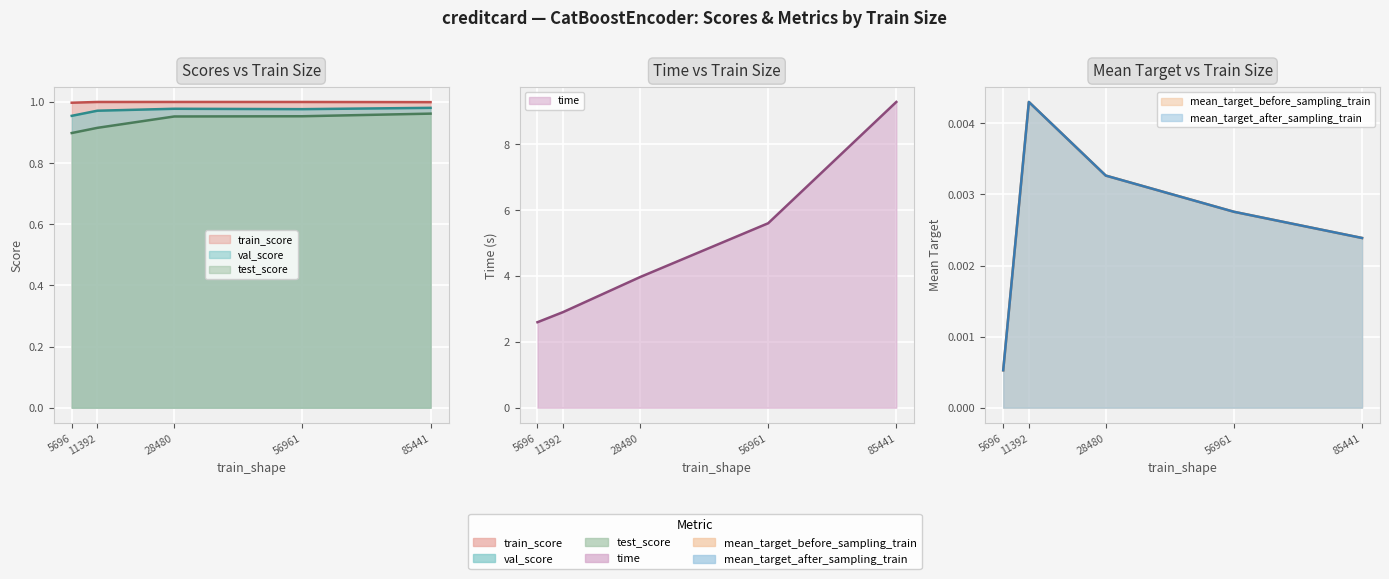

Which series has the widest spread of values?

time